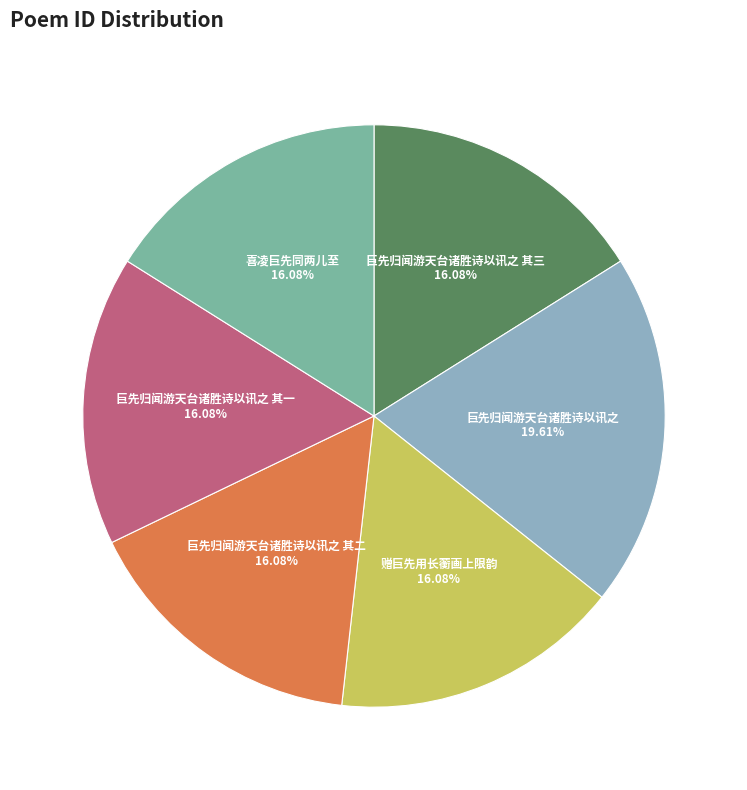

Is there a majority slice in this chart?

No